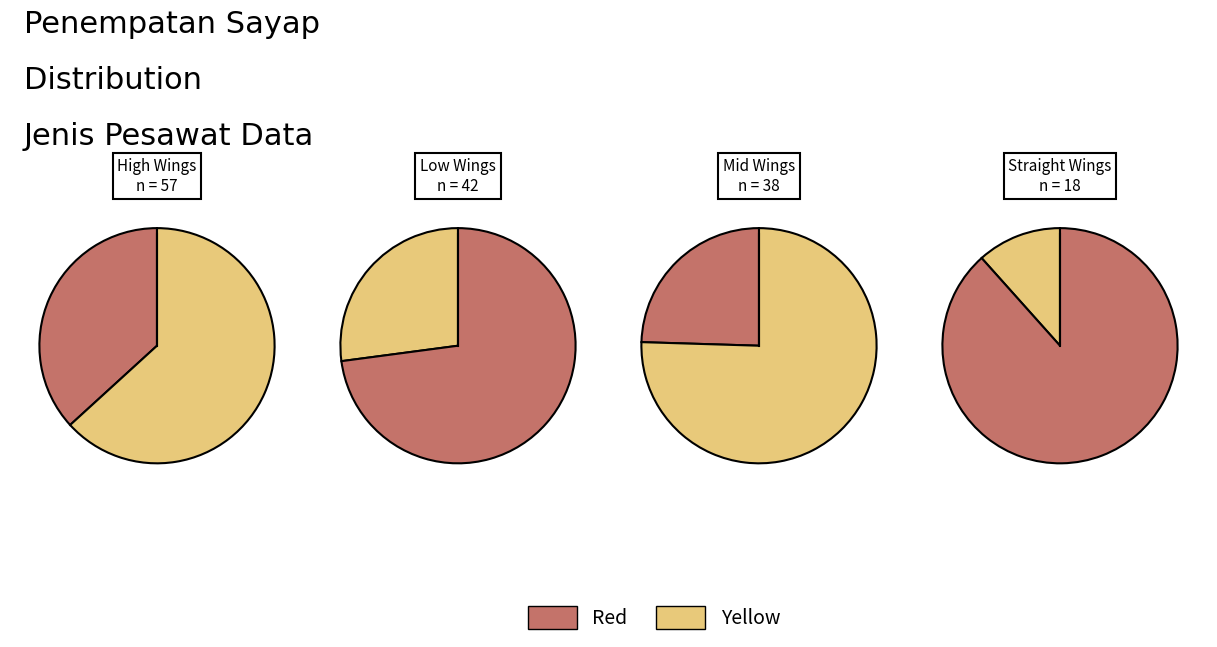

True or false: Rotary Wings accounts for 7% of the total.

False